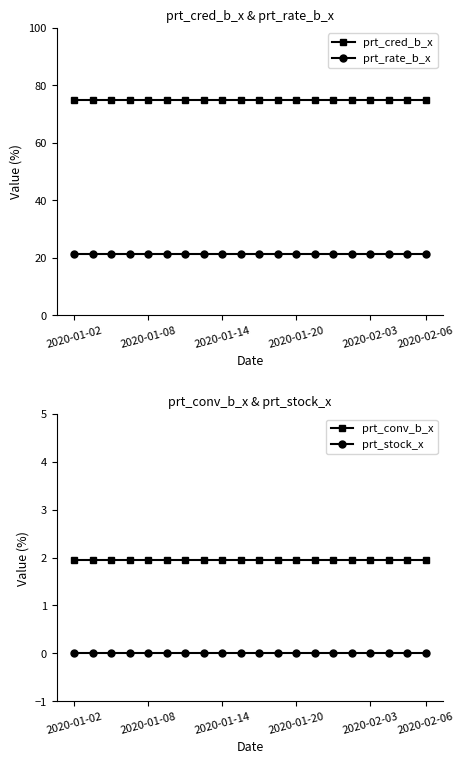

What is the highest value of the prt_conv_b_x series?

2.0